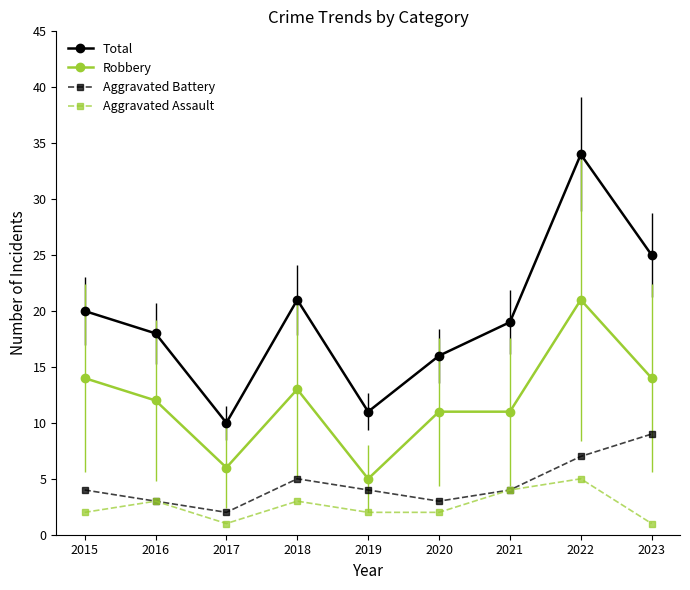

Reading right to left, transcribe all the data shown in this chart.

Total: 2023=25	2022=34	2021=19	2020=16	2019=11	2018=21	2017=10	2016=18	2015=20
Robbery: 2023=14	2022=21	2021=11	2020=11	2019=5	2018=13	2017=6	2016=12	2015=14
Aggravated Battery: 2023=9	2022=7	2021=4	2020=3	2019=4	2018=5	2017=2	2016=3	2015=4
Aggravated Assault: 2023=1	2022=5	2021=4	2020=2	2019=2	2018=3	2017=1	2016=3	2015=2